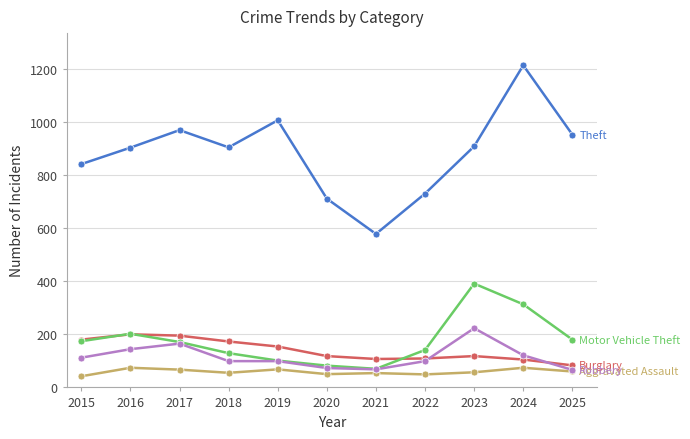

What is the spread (max minus min) of values at 2020?

661